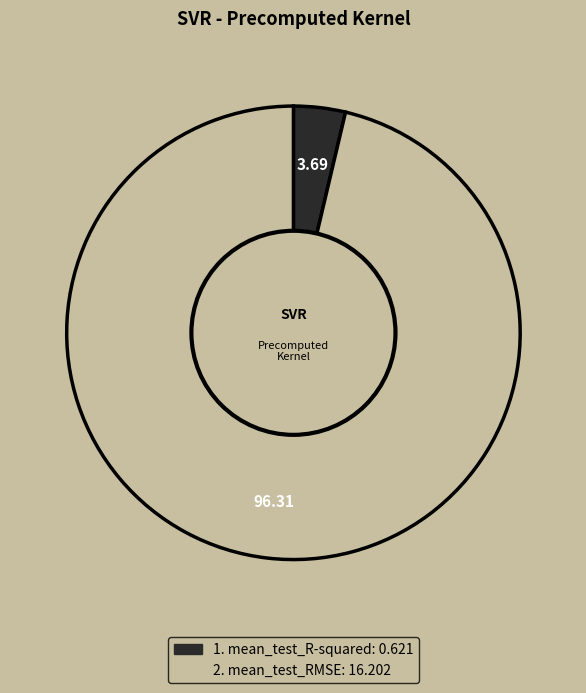

Is there a majority slice in this chart?

Yes